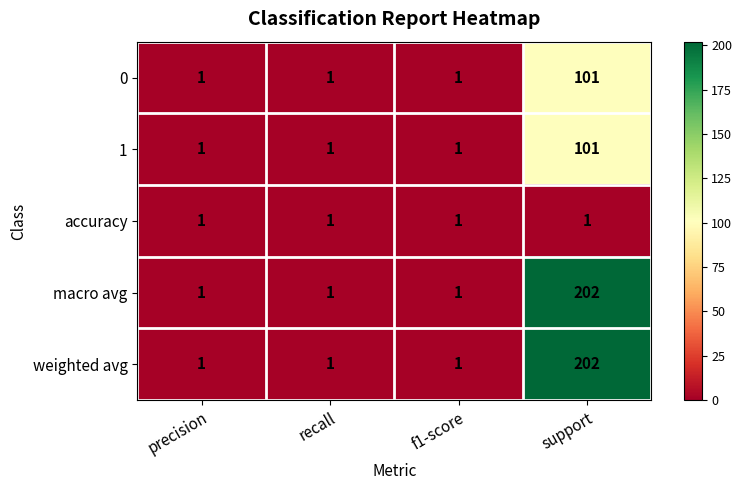

What is the sum of the weighted avg values at recall and support?

203